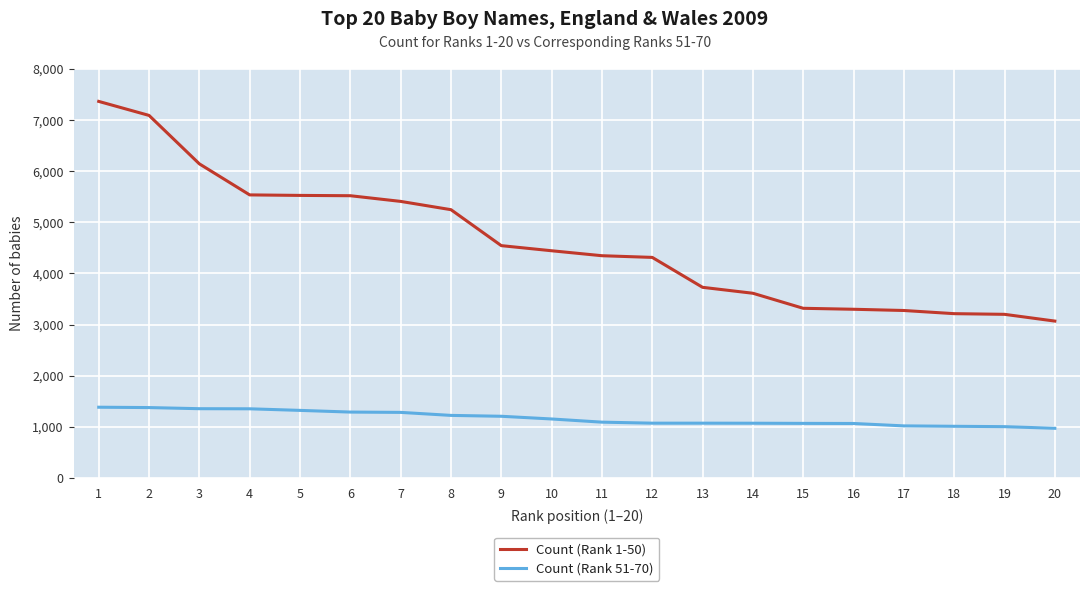

The value of Count (Rank 1-50) at 14 is 1124. True or false?

False